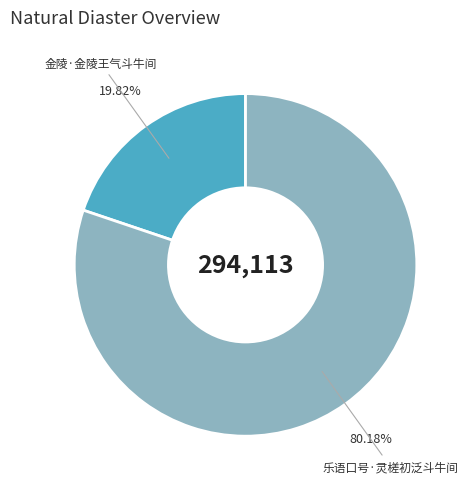

Is there a majority slice in this chart?

Yes